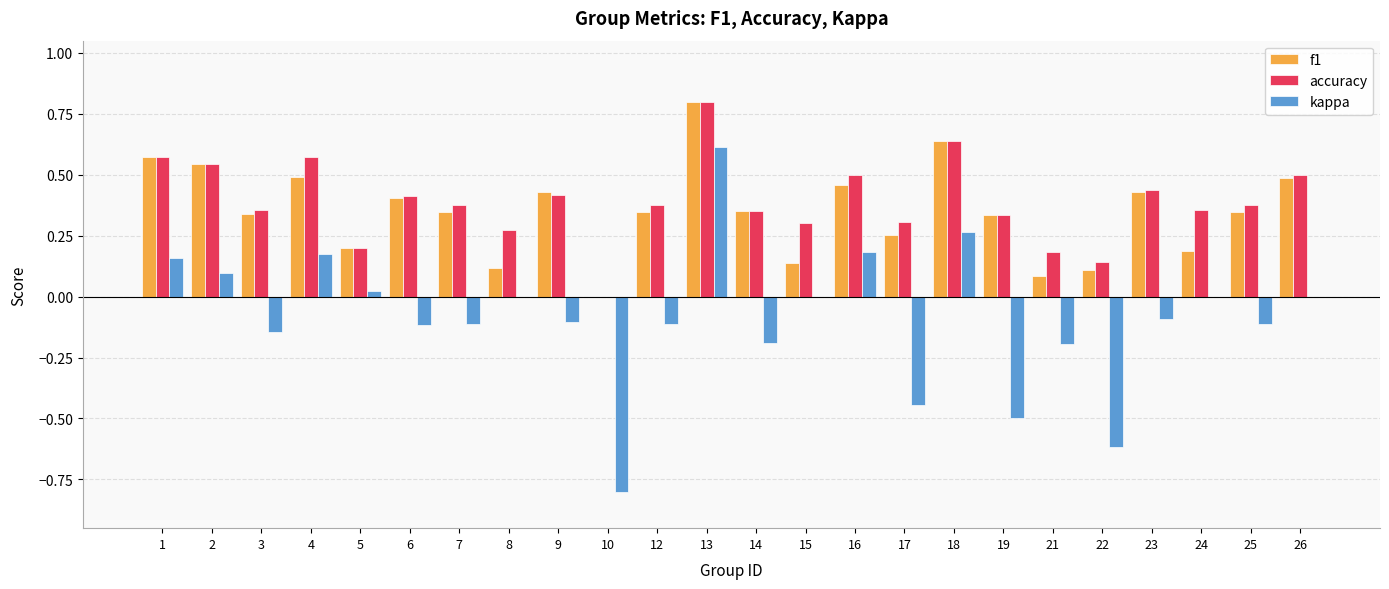

Which series has the widest spread of values?

kappa